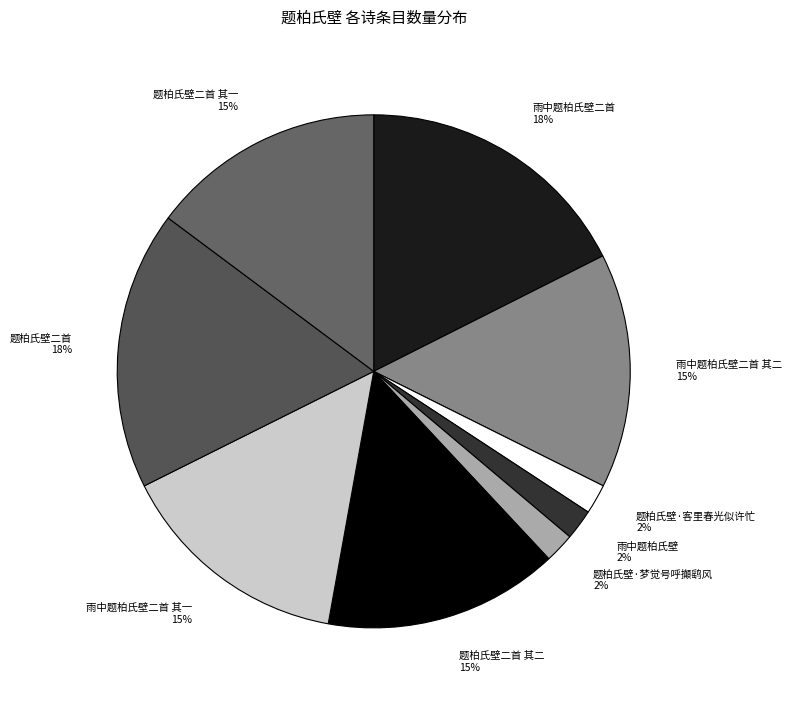

How many slices are in this pie chart?

9